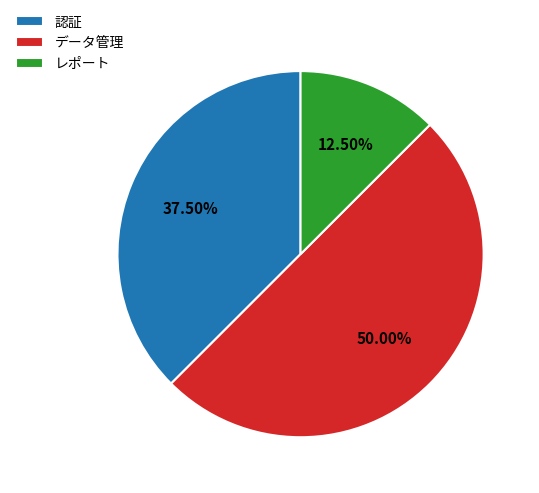

Is it true that 認証 is 51% of the pie?

False